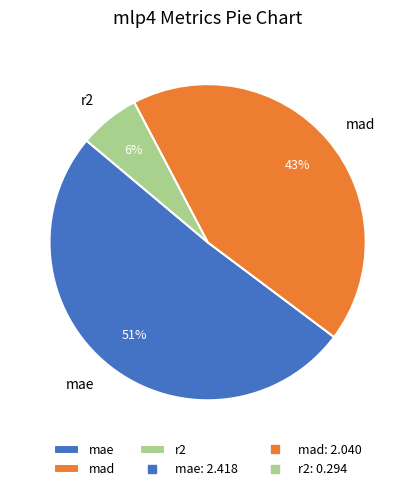

To the nearest percent, what is the average slice percentage?

33%